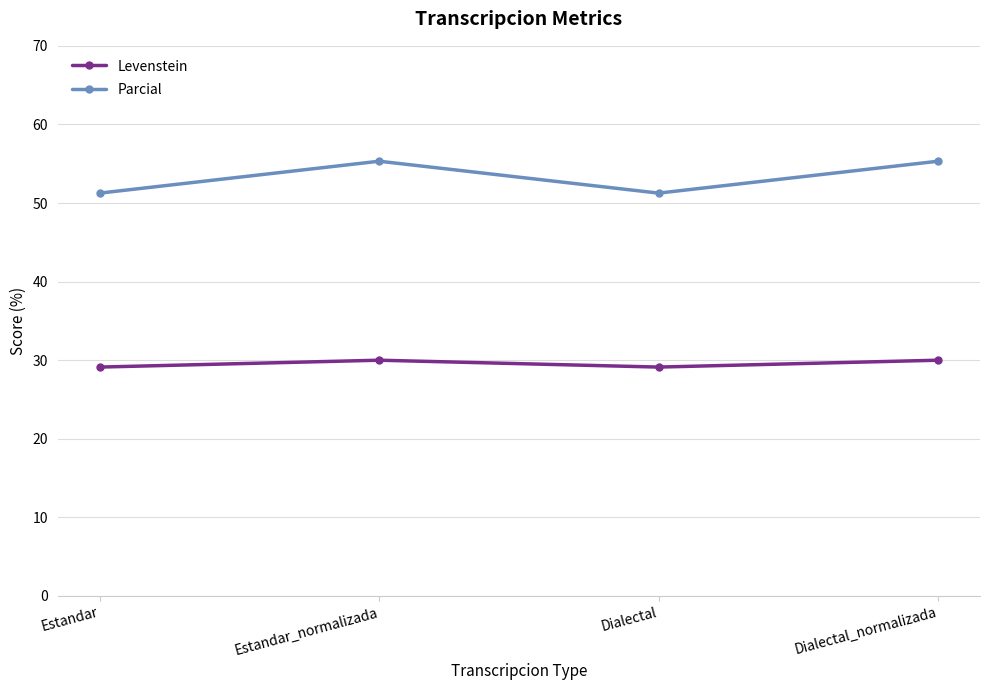

True or false: Levenstein and Parcial cross at least once.

False